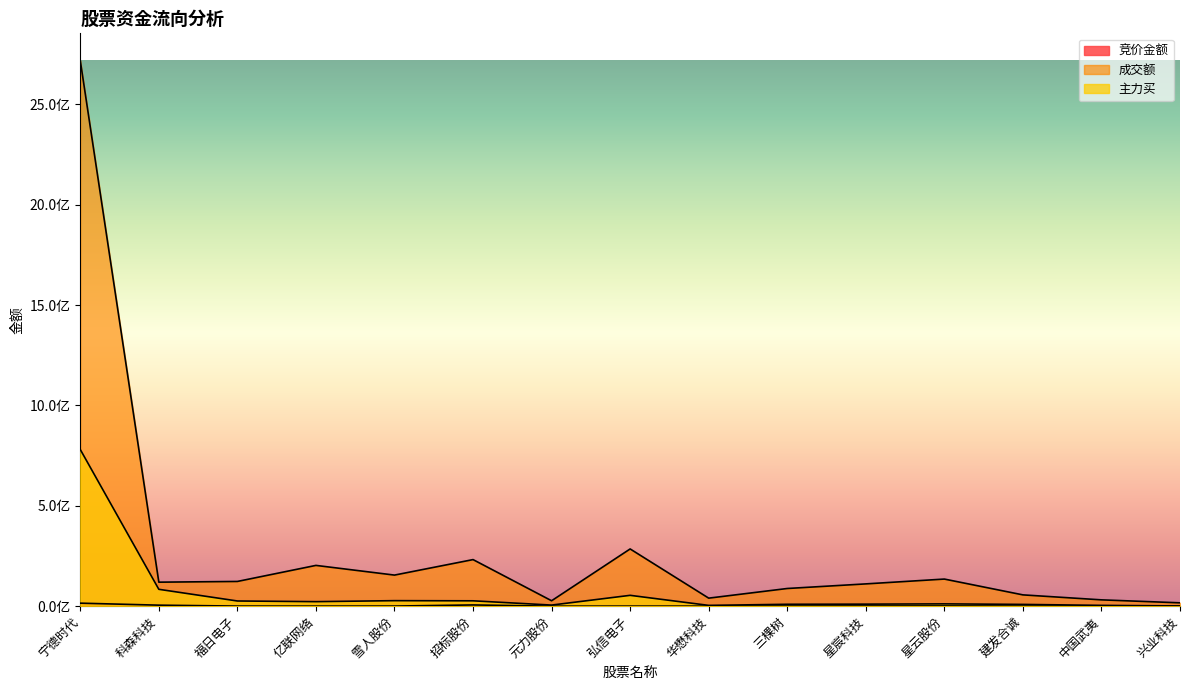

Does the chart have visible grid lines?

No